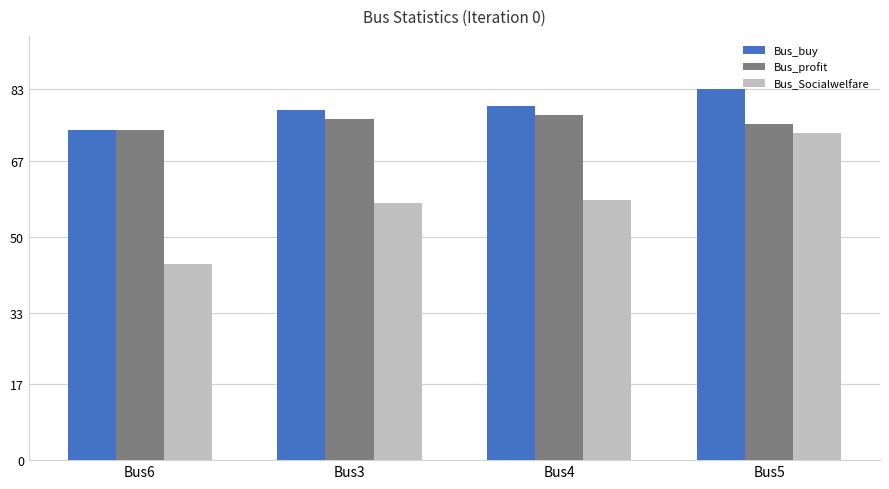

At which label is Bus_profit closest to 75582?

Bus5